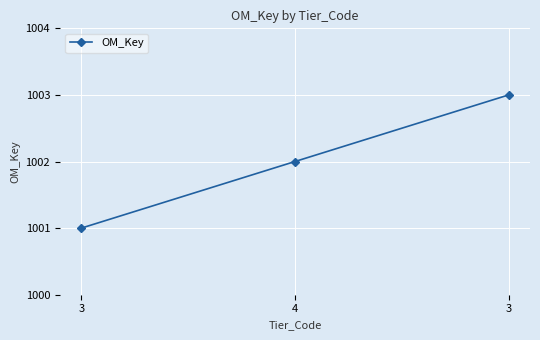

Where does the data first go above 1002?

3